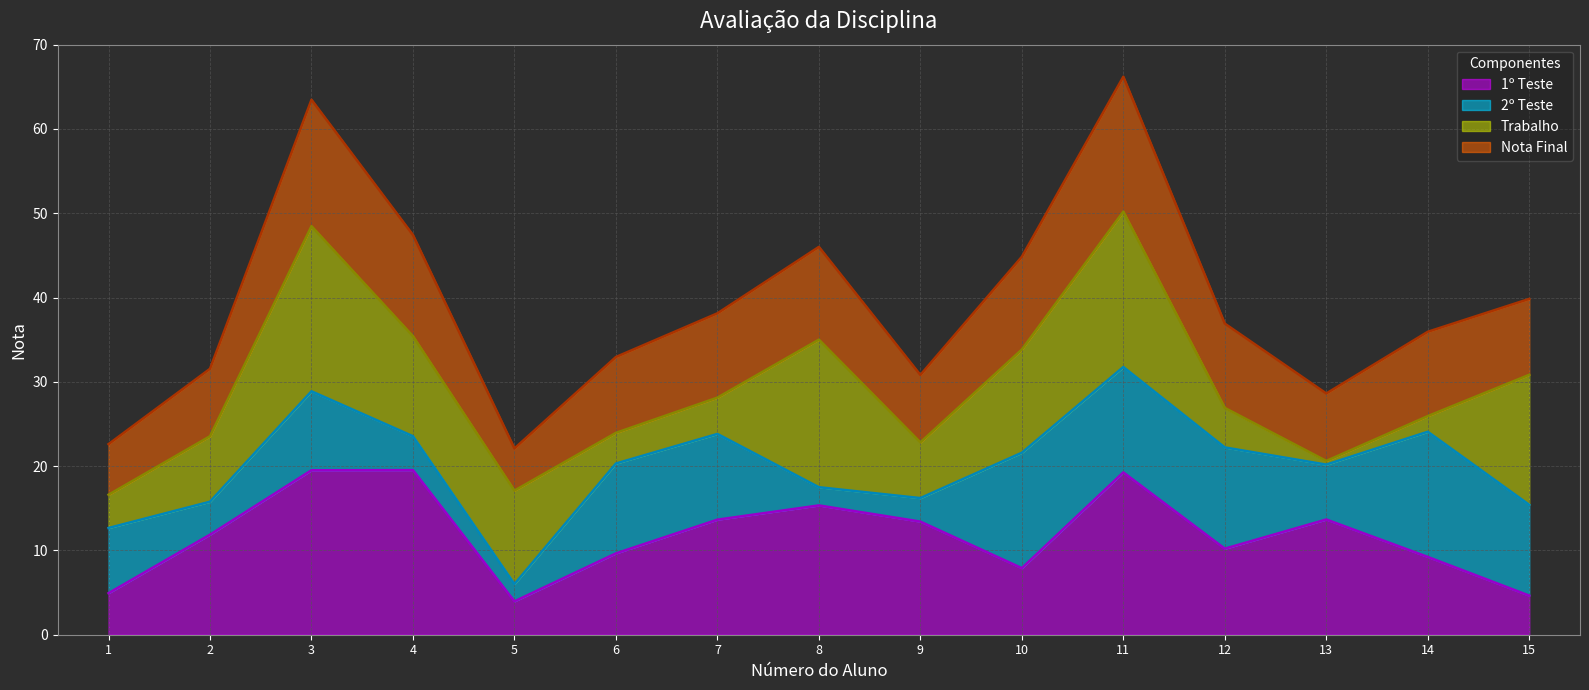

At which label does Nota Final reach its peak?

11